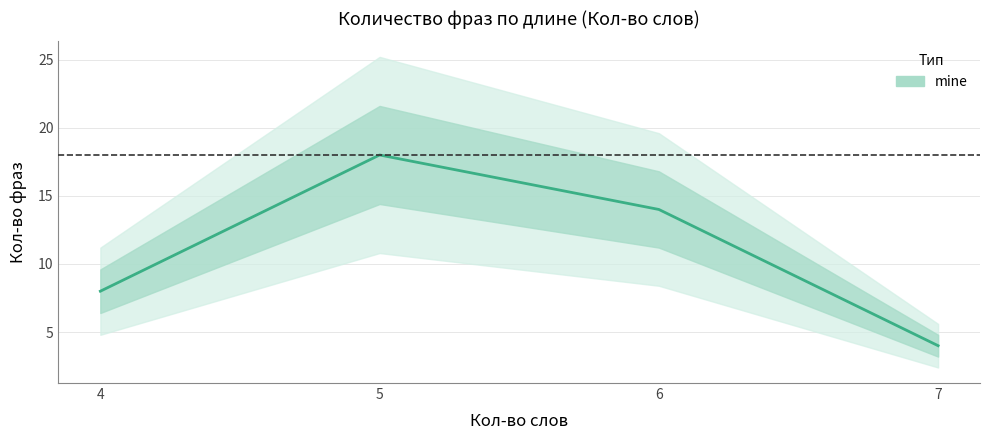

What is the value of the 1st point from the left?

8